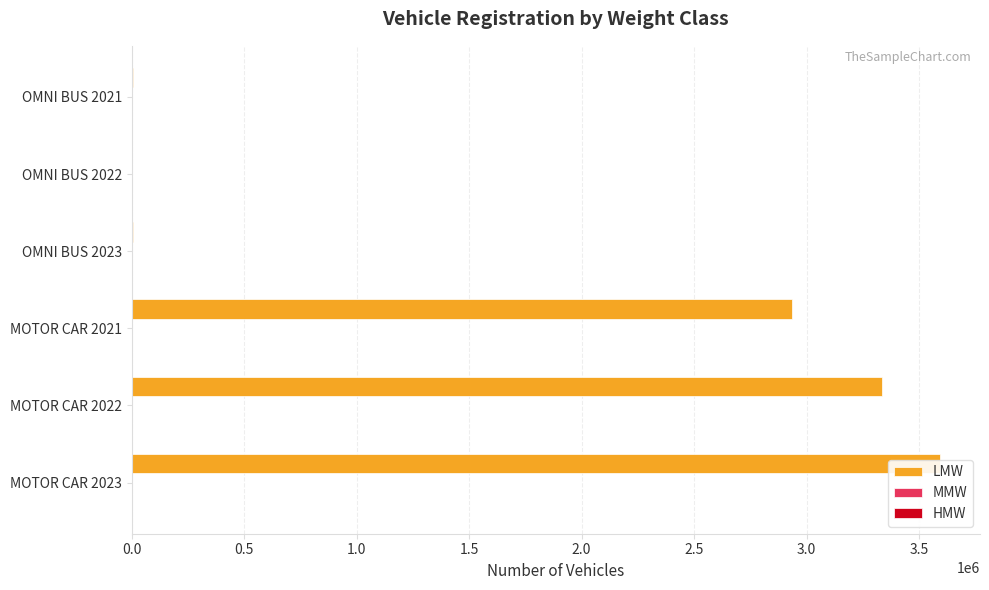

Reading left to right, list all the values displayed in this chart.

LMW: 3591437	3336142	2935791	5944	3230	4147
MMW: 0	0	0	134	21	43
HMW: 0	0	0	44	9	27